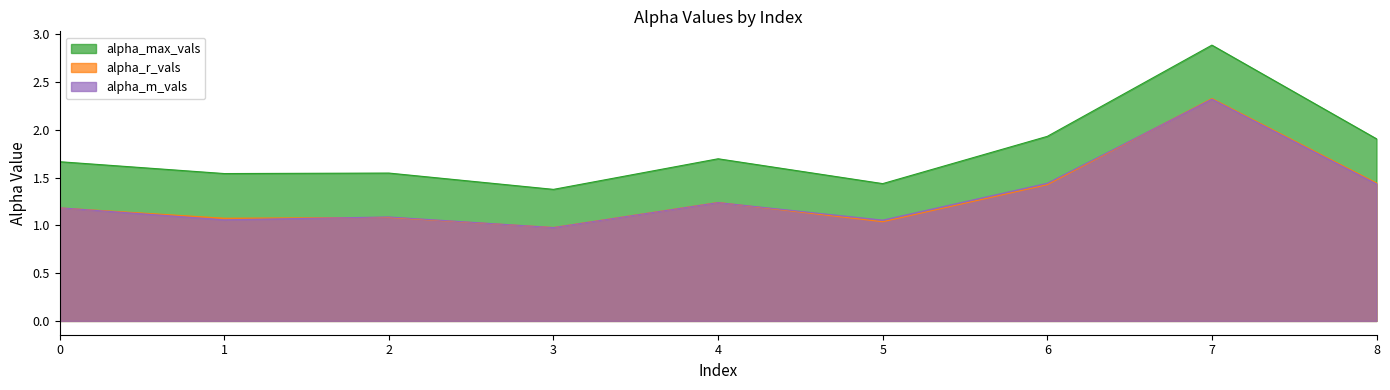

What is the value of the alpha_r_vals point at the 6th from the left?

1.0